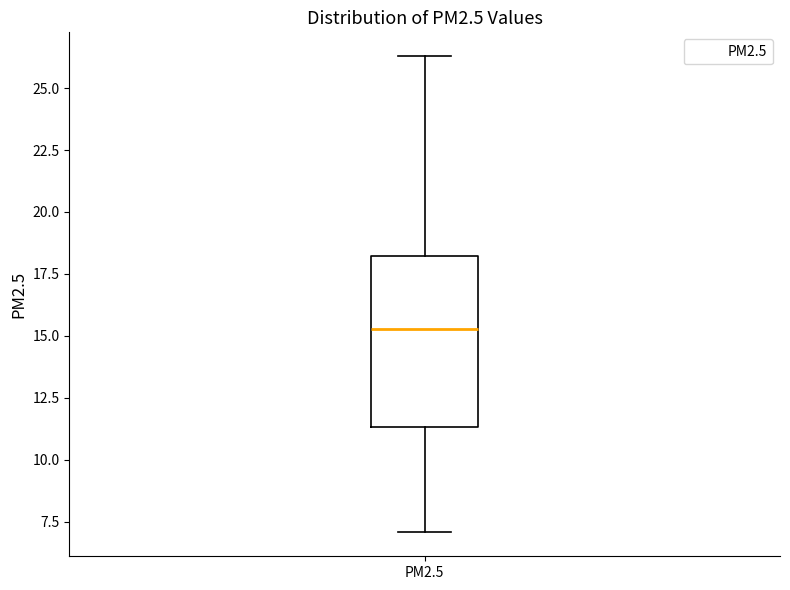

Read this box plot against the y-axis: the position of the median line, the range covered by the box, and the ends of both whiskers. The values are not printed on the chart, so give them approximately, as read against the axis.

median 15.5, box 11.5 to 18.0, whiskers 7.0 to 26.5